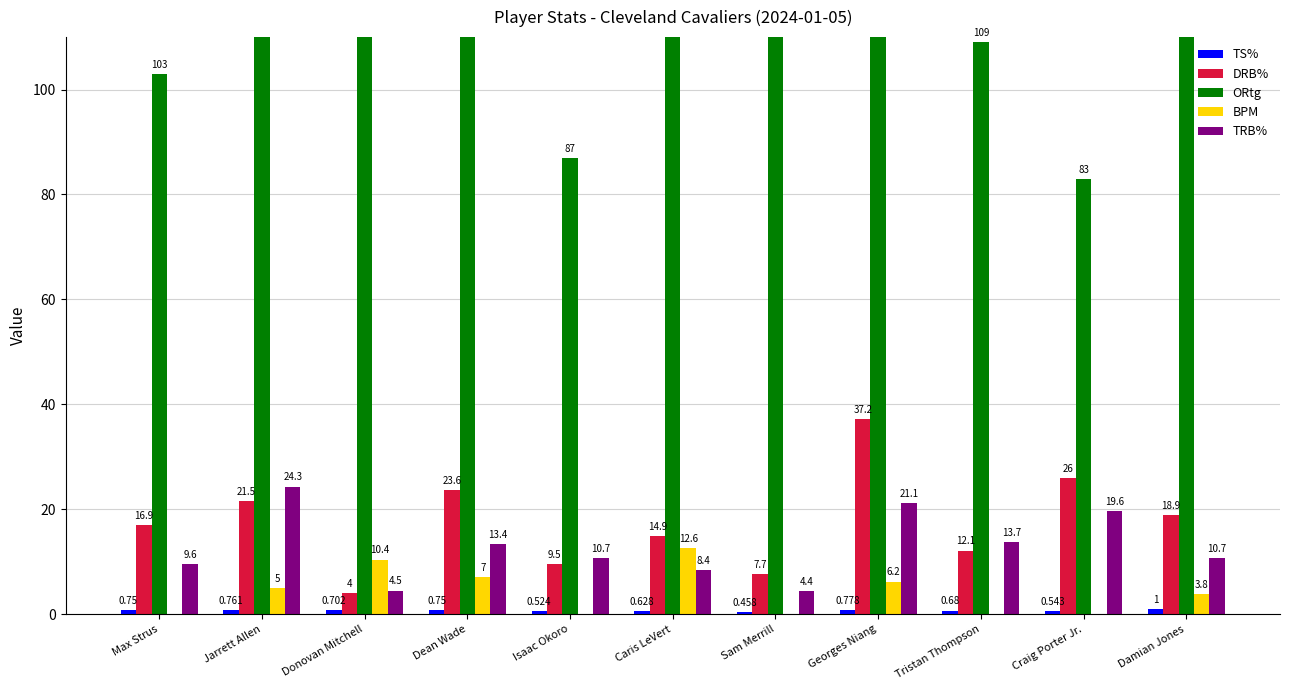

Which has a higher value, Dean Wade or Caris LeVert?

Dean Wade